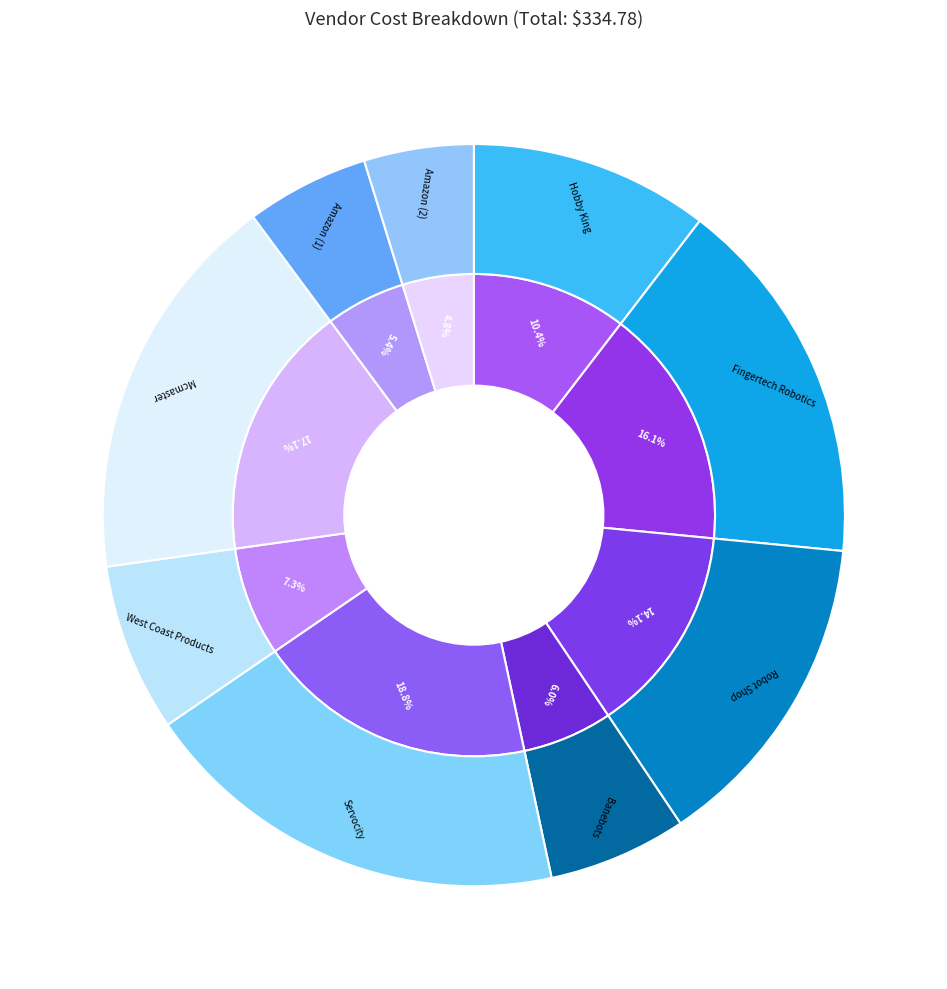

Do Fingertech Robotics and Amazon (1) together represent more than half of the pie?

No